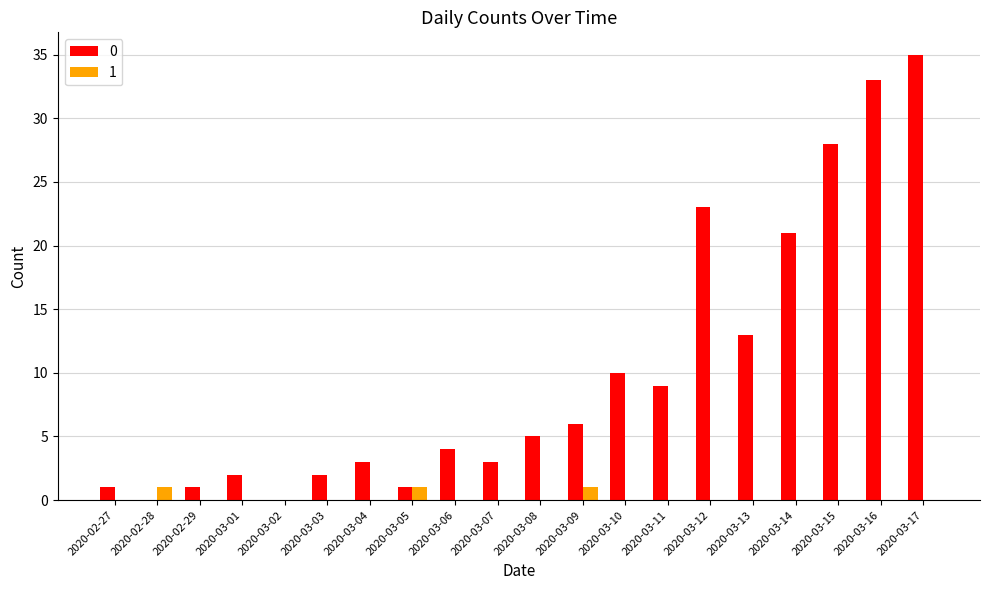

True or false: 0 has a value of 6 at 2020-03-09.

True